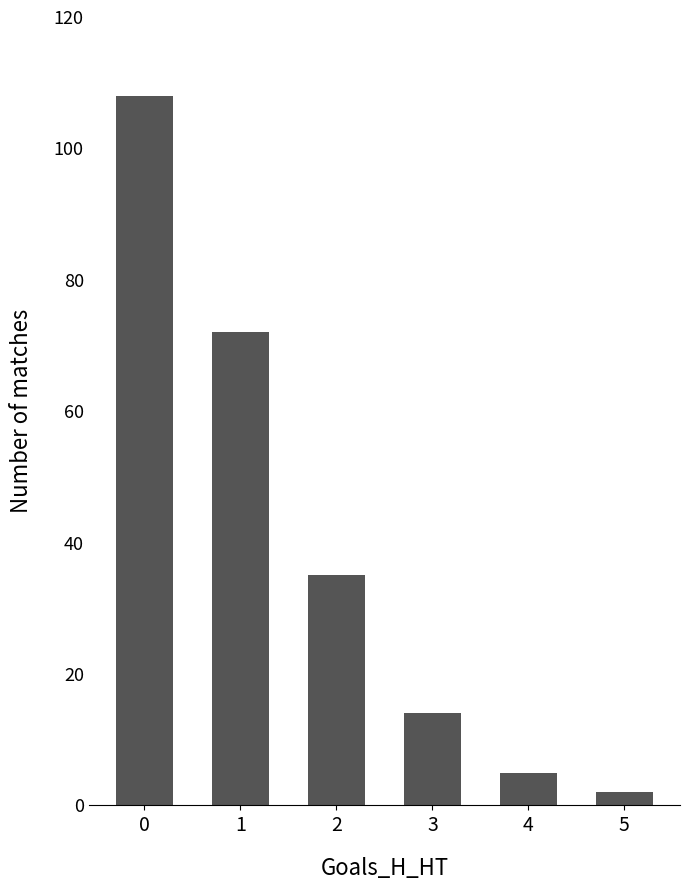

How many data points does each series have?

6